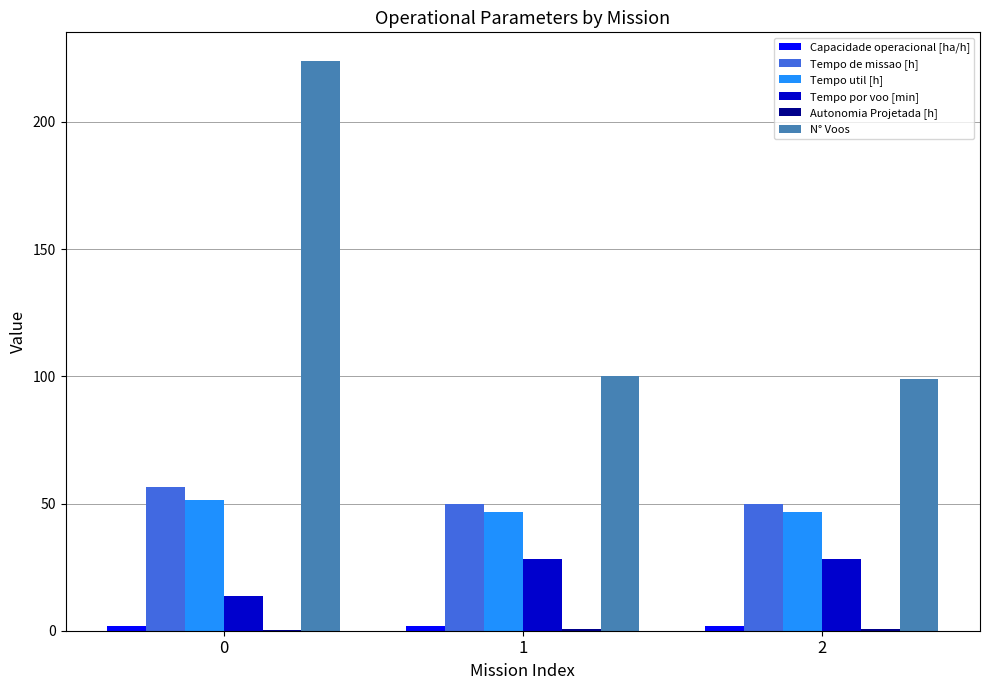

Is it true that Tempo de missao [h] equals 81.4 at 0?

False